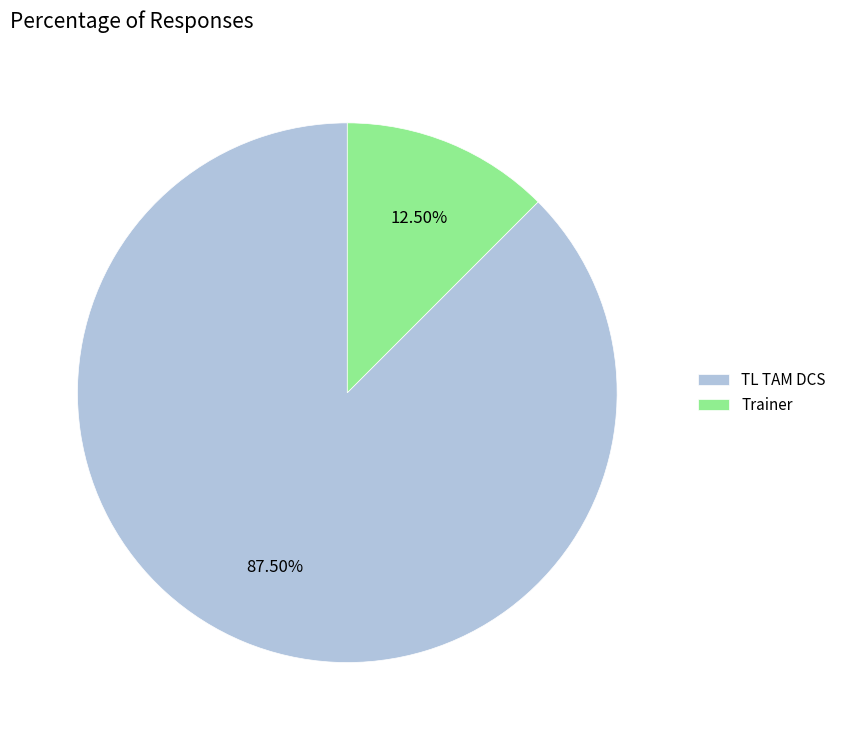

Is it true that TL TAM DCS is 78% of the pie?

False